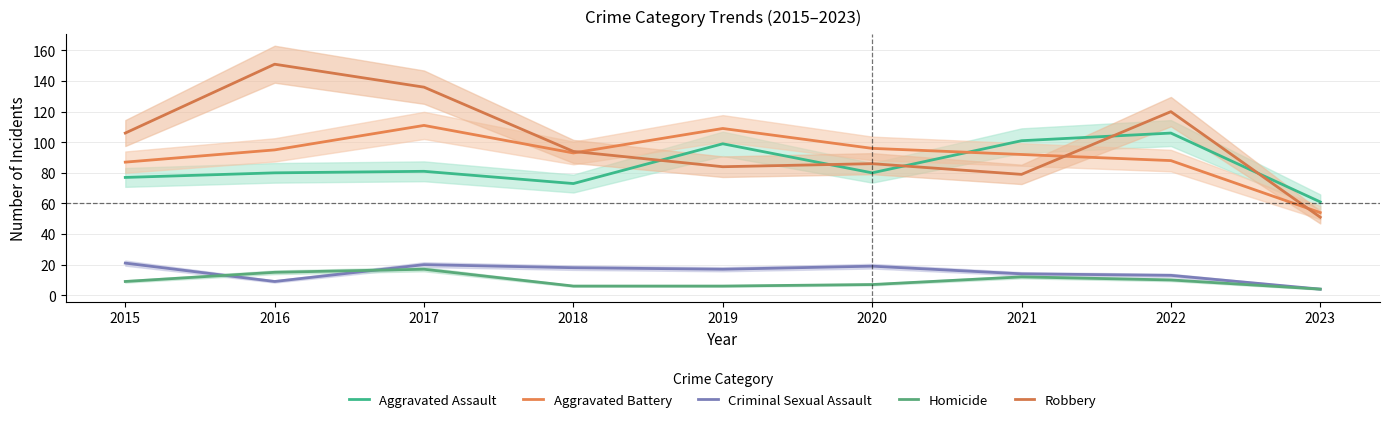

Between 2017 and 2019, which series saw the biggest shift?

Robbery